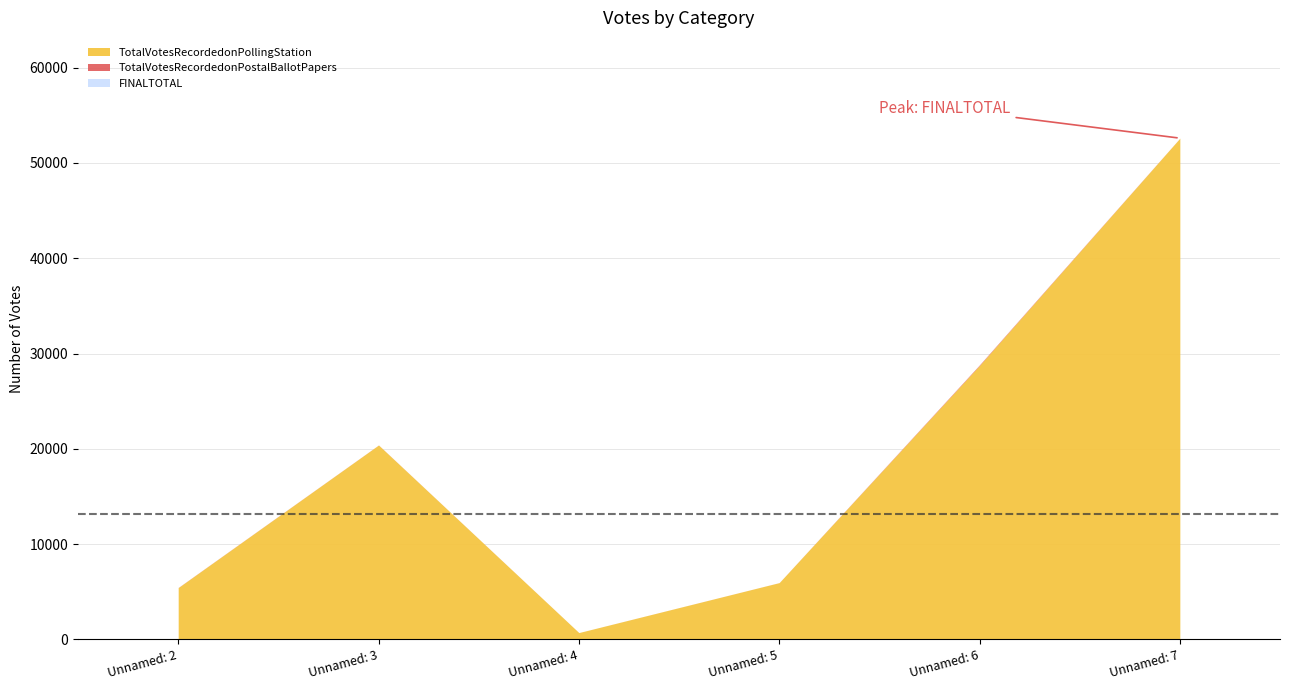

At which category does TotalVotesRecordedonPollingStation reach its first local valley?

Unnamed: 4